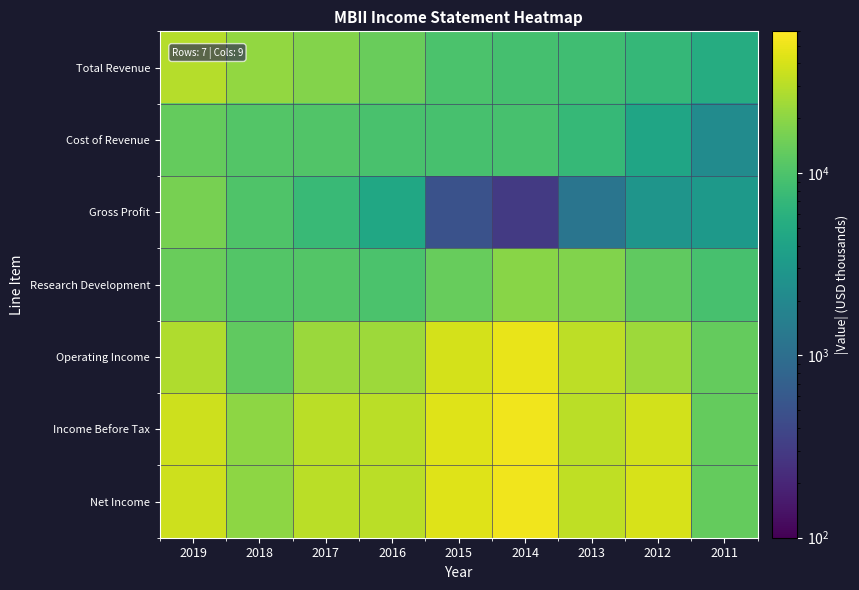

What is the total value across all series at 2011?

59500